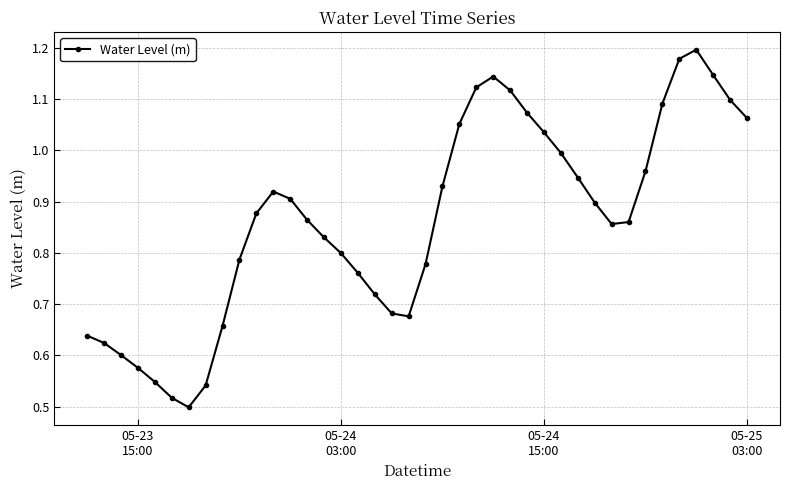

What is the sum of all values?

34.6